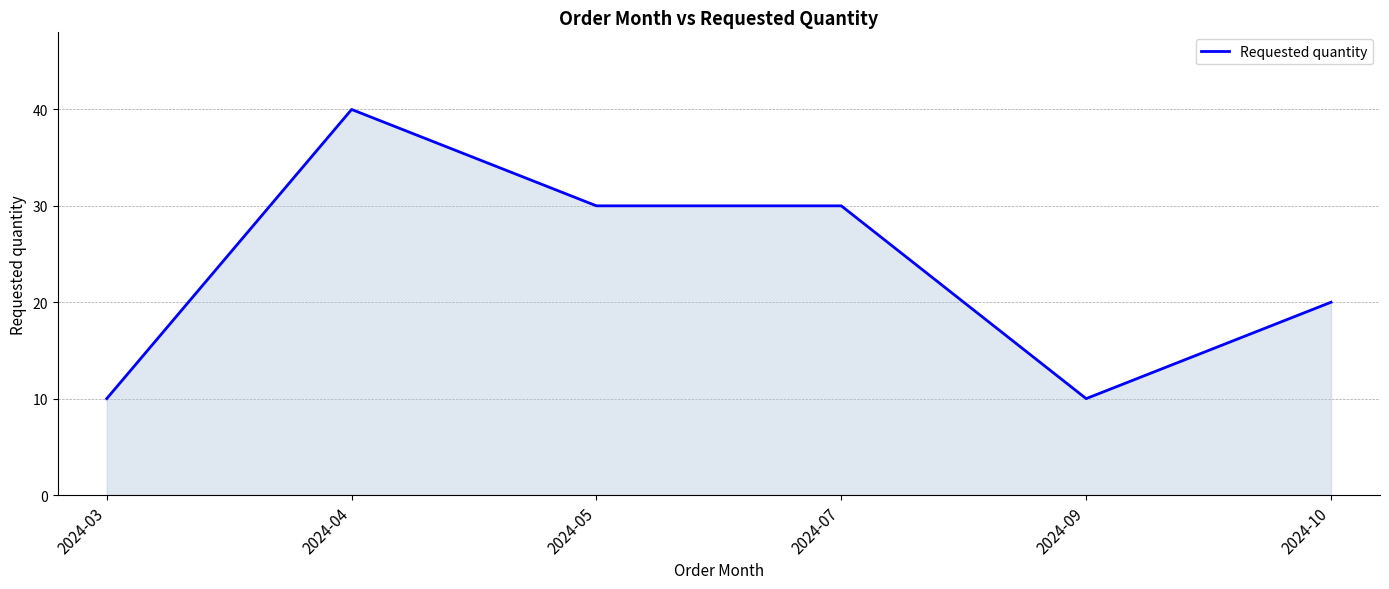

Is it true that the value at 2024-09 is 10?

True